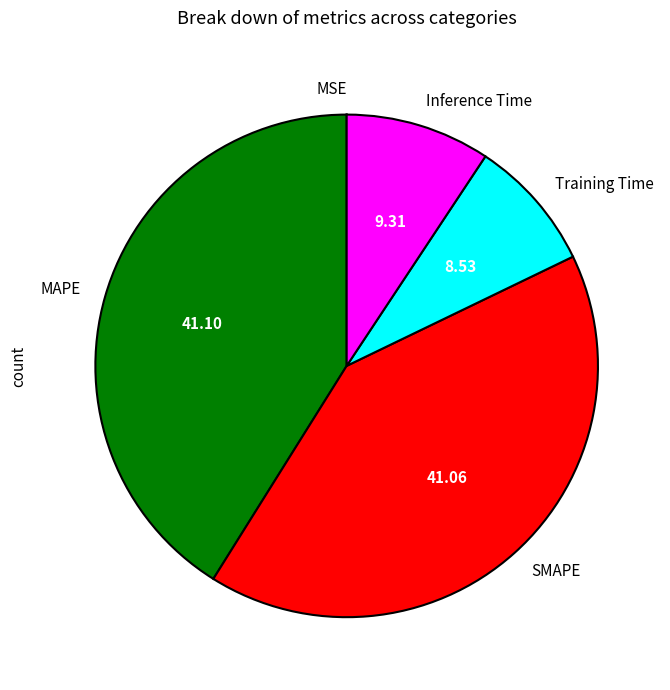

Is the sum of Inference Time and Training Time greater than half?

No